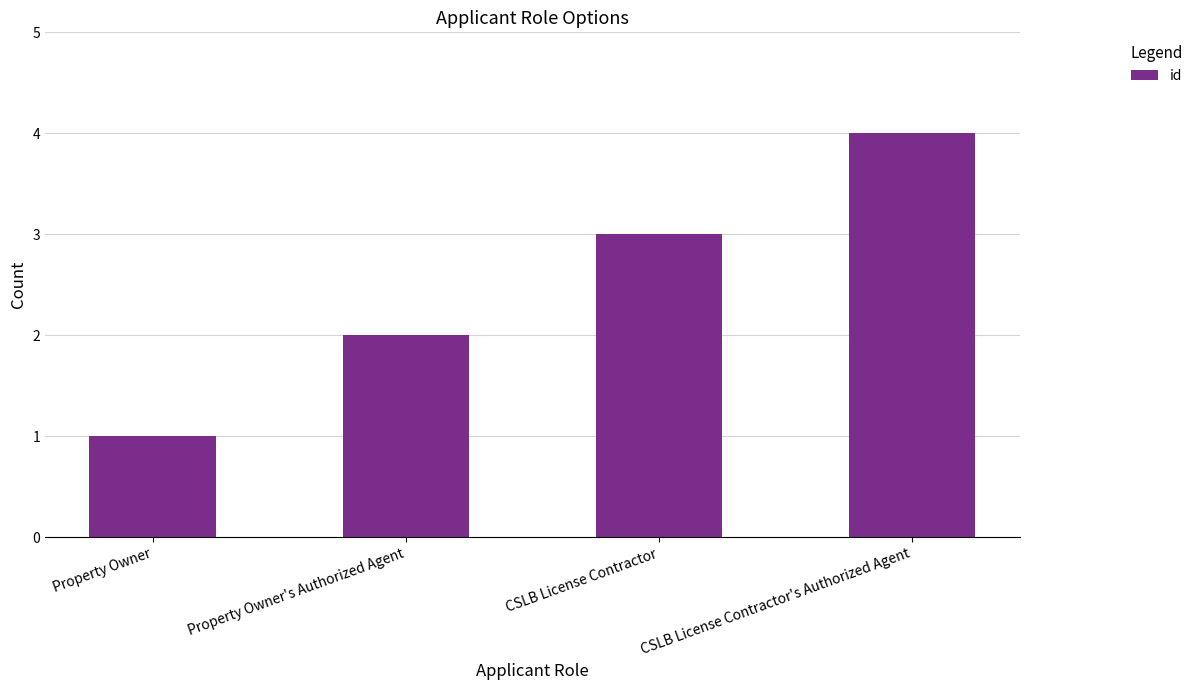

What value does the data have at CSLB License Contractor?

3